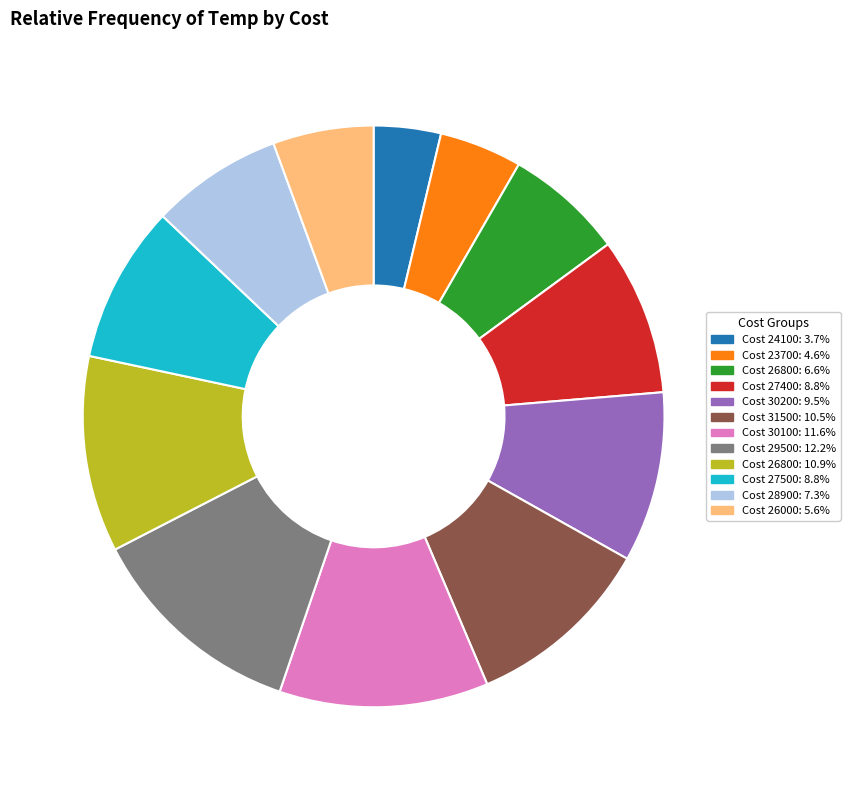

Is Cost 24100: 3.7% the majority of the pie?

No